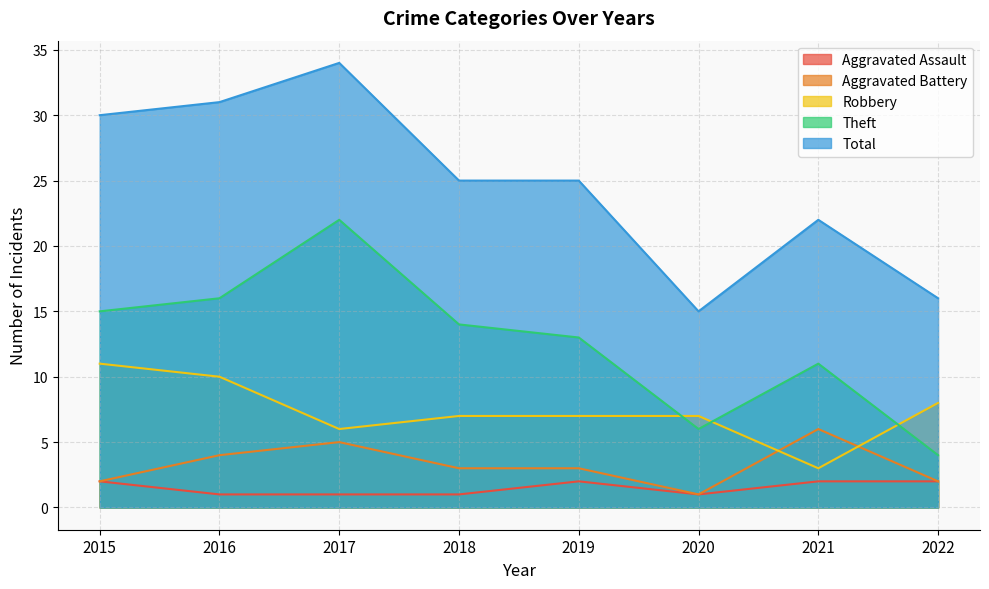

What are all the series names shown in the legend?

Aggravated Assault, Aggravated Battery, Robbery, Theft, Total